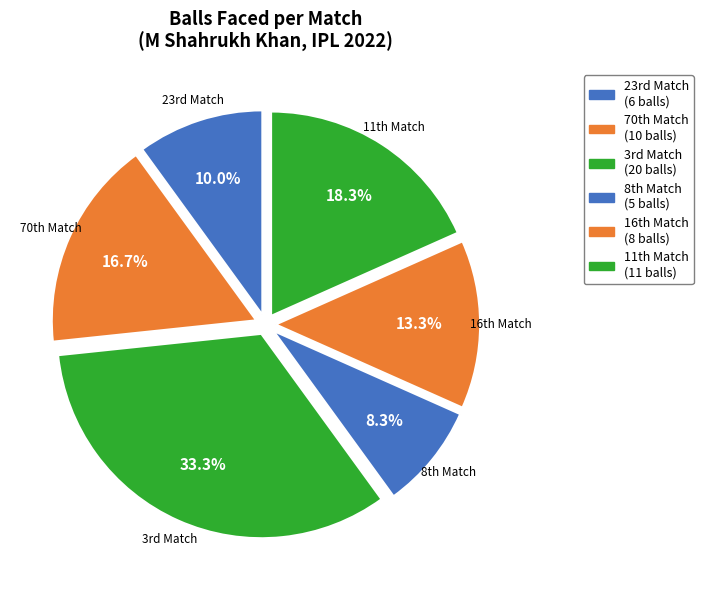

How many slices are in this pie chart?

6